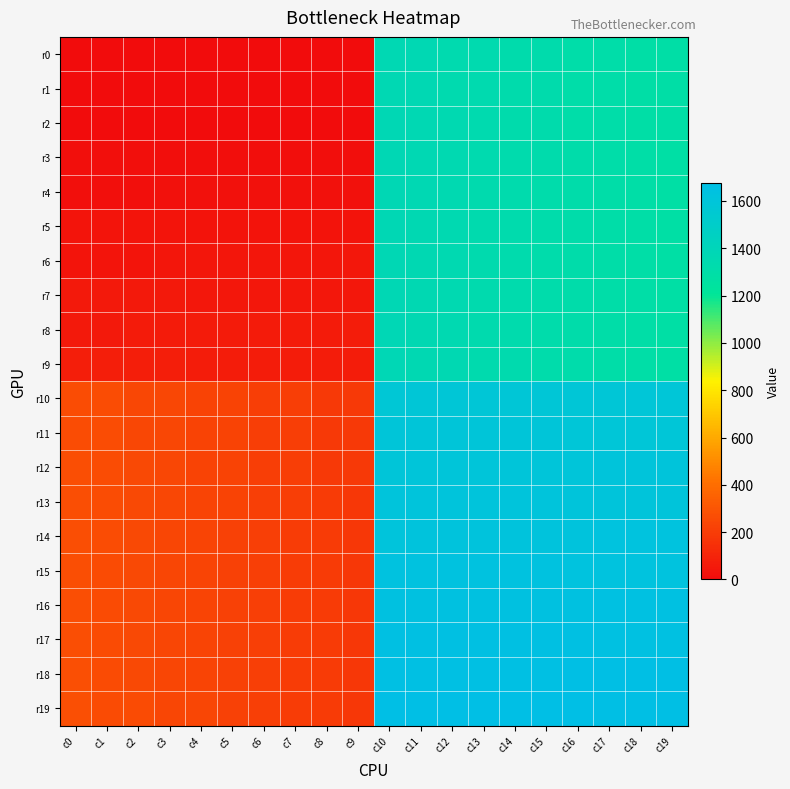

Reading left to right, extract all data points from this chart.

r0: c0=0.0	c1=0.0	c2=0.0	c3=0.0	c4=0.0	c5=0.0	c6=0.0	c7=0.0	c8=0.0	c9=0.0	c10=1367.0	c11=1366.0	c12=1347.0	c13=1346.0	c14=1327.0	c15=1326.0	c16=1307.0	c17=1306.0	c18=1287.0	c19=1286.0
r1: c0=0.0	c1=0.0	c2=0.0	c3=0.0	c4=0.0	c5=0.0	c6=0.0	c7=0.0	c8=0.0	c9=0.0	c10=1368.0	c11=1365.0	c12=1348.0	c13=1345.0	c14=1328.0	c15=1325.0	c16=1308.0	c17=1305.0	c18=1288.0	c19=1285.0
r2: c0=0.0	c1=0.0	c2=0.0	c3=0.0	c4=1.0	c5=2.0	c6=3.0	c7=4.0	c8=5.0	c9=6.0	c10=1369.0	c11=1364.0	c12=1349.0	c13=1344.0	c14=1329.0	c15=1324.0	c16=1309.0	c17=1304.0	c18=1289.0	c19=1284.0
r3: c0=16.0	c1=15.0	c2=14.0	c3=13.0	c4=12.0	c5=11.0	c6=10.0	c7=9.0	c8=8.0	c9=7.0	c10=1370.0	c11=1363.0	c12=1350.0	c13=1343.0	c14=1330.0	c15=1323.0	c16=1310.0	c17=1303.0	c18=1290.0	c19=1283.0
r4: c0=17.0	c1=18.0	c2=19.0	c3=20.0	c4=21.0	c5=22.0	c6=23.0	c7=24.0	c8=25.0	c9=26.0	c10=1371.0	c11=1362.0	c12=1351.0	c13=1342.0	c14=1331.0	c15=1322.0	c16=1311.0	c17=1302.0	c18=1291.0	c19=1282.0
r5: c0=36.0	c1=35.0	c2=34.0	c3=33.0	c4=32.0	c5=31.0	c6=30.0	c7=29.0	c8=28.0	c9=27.0	c10=1372.0	c11=1361.0	c12=1352.0	c13=1341.0	c14=1332.0	c15=1321.0	c16=1312.0	c17=1301.0	c18=1292.0	c19=1281.0
r6: c0=37.0	c1=38.0	c2=39.0	c3=40.0	c4=41.0	c5=42.0	c6=43.0	c7=44.0	c8=45.0	c9=46.0	c10=1373.0	c11=1360.0	c12=1353.0	c13=1340.0	c14=1333.0	c15=1320.0	c16=1313.0	c17=1300.0	c18=1293.0	c19=1280.0
r7: c0=56.0	c1=55.0	c2=54.0	c3=53.0	c4=52.0	c5=51.0	c6=50.0	c7=49.0	c8=48.0	c9=47.0	c10=1374.0	c11=1359.0	c12=1354.0	c13=1339.0	c14=1334.0	c15=1319.0	c16=1314.0	c17=1299.0	c18=1294.0	c19=1279.0
r8: c0=57.0	c1=58.0	c2=59.0	c3=60.0	c4=61.0	c5=62.0	c6=63.0	c7=64.0	c8=65.0	c9=66.0	c10=1375.0	c11=1358.0	c12=1355.0	c13=1338.0	c14=1335.0	c15=1318.0	c16=1315.0	c17=1298.0	c18=1295.0	c19=1278.0
r9: c0=76.0	c1=75.0	c2=74.0	c3=73.0	c4=72.0	c5=71.0	c6=70.0	c7=69.0	c8=68.0	c9=67.0	c10=1376.0	c11=1357.0	c12=1356.0	c13=1337.0	c14=1336.0	c15=1317.0	c16=1316.0	c17=1297.0	c18=1296.0	c19=1277.0
r10: c0=267.0	c1=266.0	c2=247.0	c3=246.0	c4=227.0	c5=226.0	c6=207.0	c7=206.0	c8=187.0	c9=186.0	c10=1577.0	c11=1578.0	c12=1579.0	c13=1580.0	c14=1581.0	c15=1582.0	c16=1583.0	c17=1584.0	c18=1585.0	c19=1586.0
r11: c0=268.0	c1=265.0	c2=248.0	c3=245.0	c4=228.0	c5=225.0	c6=208.0	c7=205.0	c8=188.0	c9=185.0	c10=1596.0	c11=1595.0	c12=1594.0	c13=1593.0	c14=1592.0	c15=1591.0	c16=1590.0	c17=1589.0	c18=1588.0	c19=1587.0
r12: c0=269.0	c1=264.0	c2=249.0	c3=244.0	c4=229.0	c5=224.0	c6=209.0	c7=204.0	c8=189.0	c9=184.0	c10=1597.0	c11=1598.0	c12=1599.0	c13=1600.0	c14=1601.0	c15=1602.0	c16=1603.0	c17=1604.0	c18=1605.0	c19=1606.0
r13: c0=270.0	c1=263.0	c2=250.0	c3=243.0	c4=230.0	c5=223.0	c6=210.0	c7=203.0	c8=190.0	c9=183.0	c10=1616.0	c11=1615.0	c12=1614.0	c13=1613.0	c14=1612.0	c15=1611.0	c16=1610.0	c17=1609.0	c18=1608.0	c19=1607.0
r14: c0=271.0	c1=262.0	c2=251.0	c3=242.0	c4=231.0	c5=222.0	c6=211.0	c7=202.0	c8=191.0	c9=182.0	c10=1617.0	c11=1618.0	c12=1619.0	c13=1620.0	c14=1621.0	c15=1622.0	c16=1623.0	c17=1624.0	c18=1625.0	c19=1626.0
r15: c0=272.0	c1=261.0	c2=252.0	c3=241.0	c4=232.0	c5=221.0	c6=212.0	c7=201.0	c8=192.0	c9=181.0	c10=1636.0	c11=1635.0	c12=1634.0	c13=1633.0	c14=1632.0	c15=1631.0	c16=1630.0	c17=1629.0	c18=1628.0	c19=1627.0
r16: c0=273.0	c1=260.0	c2=253.0	c3=240.0	c4=233.0	c5=220.0	c6=213.0	c7=200.0	c8=193.0	c9=180.0	c10=1637.0	c11=1638.0	c12=1639.0	c13=1640.0	c14=1641.0	c15=1642.0	c16=1643.0	c17=1644.0	c18=1645.0	c19=1646.0
r17: c0=274.0	c1=259.0	c2=254.0	c3=239.0	c4=234.0	c5=219.0	c6=214.0	c7=199.0	c8=194.0	c9=179.0	c10=1656.0	c11=1655.0	c12=1654.0	c13=1653.0	c14=1652.0	c15=1651.0	c16=1650.0	c17=1649.0	c18=1648.0	c19=1647.0
r18: c0=275.0	c1=258.0	c2=255.0	c3=238.0	c4=235.0	c5=218.0	c6=215.0	c7=198.0	c8=195.0	c9=178.0	c10=1657.0	c11=1658.0	c12=1659.0	c13=1660.0	c14=1661.0	c15=1662.0	c16=1663.0	c17=1664.0	c18=1665.0	c19=1666.0
r19: c0=276.0	c1=257.0	c2=256.0	c3=237.0	c4=236.0	c5=217.0	c6=216.0	c7=197.0	c8=196.0	c9=177.0	c10=1676.0	c11=1675.0	c12=1674.0	c13=1673.0	c14=1672.0	c15=1671.0	c16=1670.0	c17=1669.0	c18=1668.0	c19=1667.0